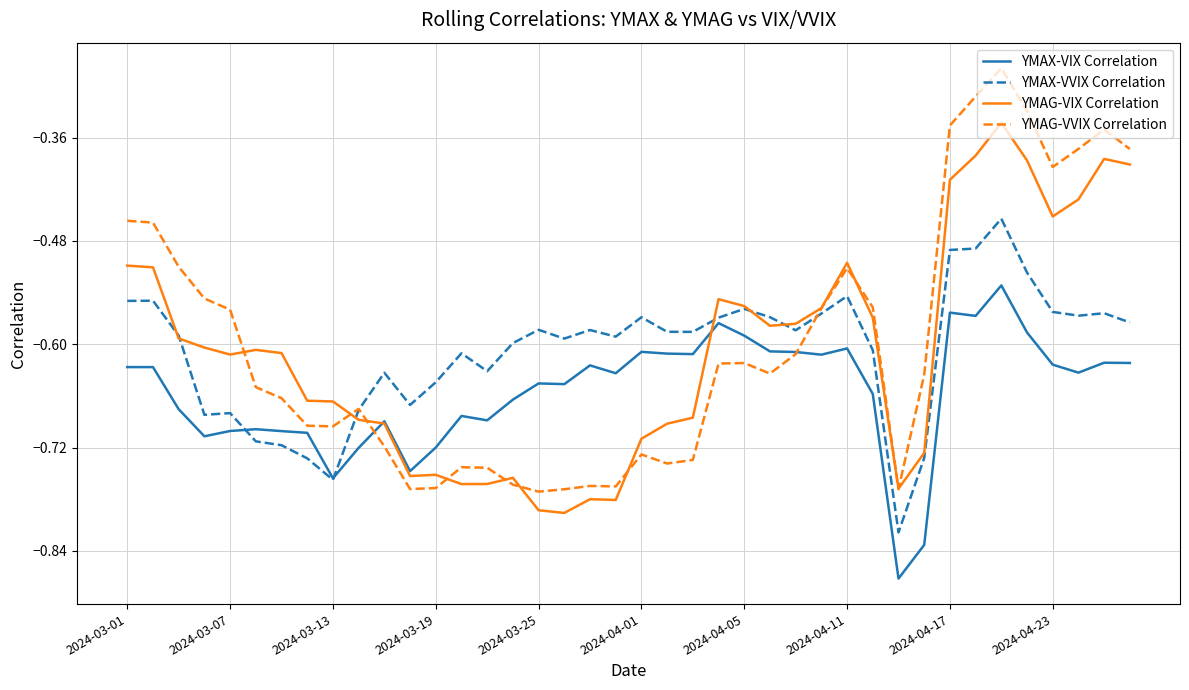

What are all the series names shown in the legend?

YMAX-VIX Correlation, YMAX-VVIX Correlation, YMAG-VIX Correlation, YMAG-VVIX Correlation